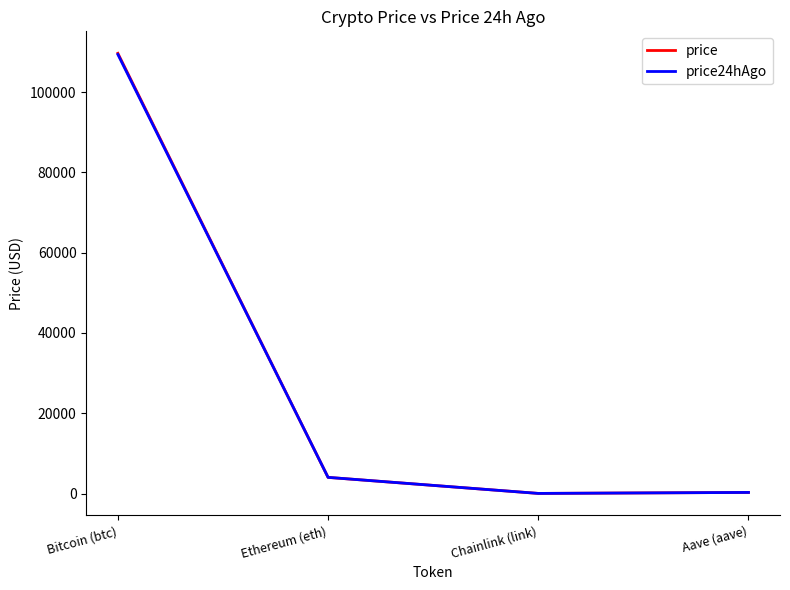

How many lines are shown in the chart?

2